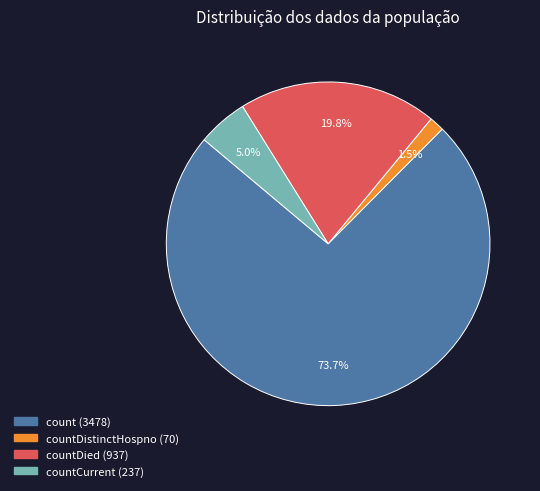

Does any single category account for the majority?

Yes